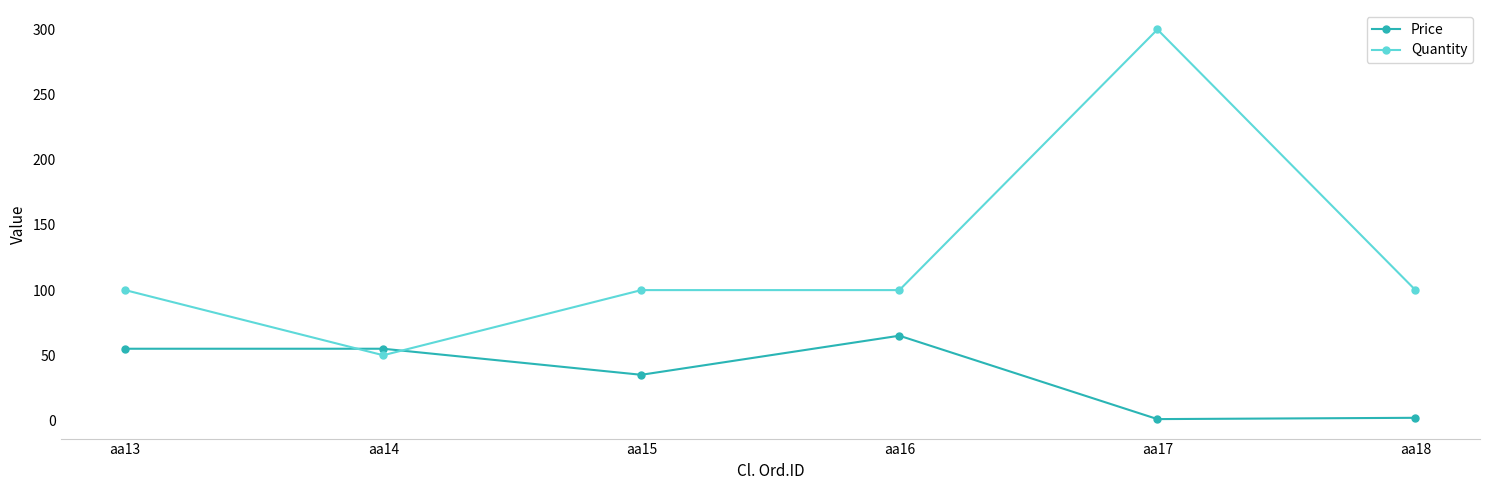

What is the highest value of the Price series?

65